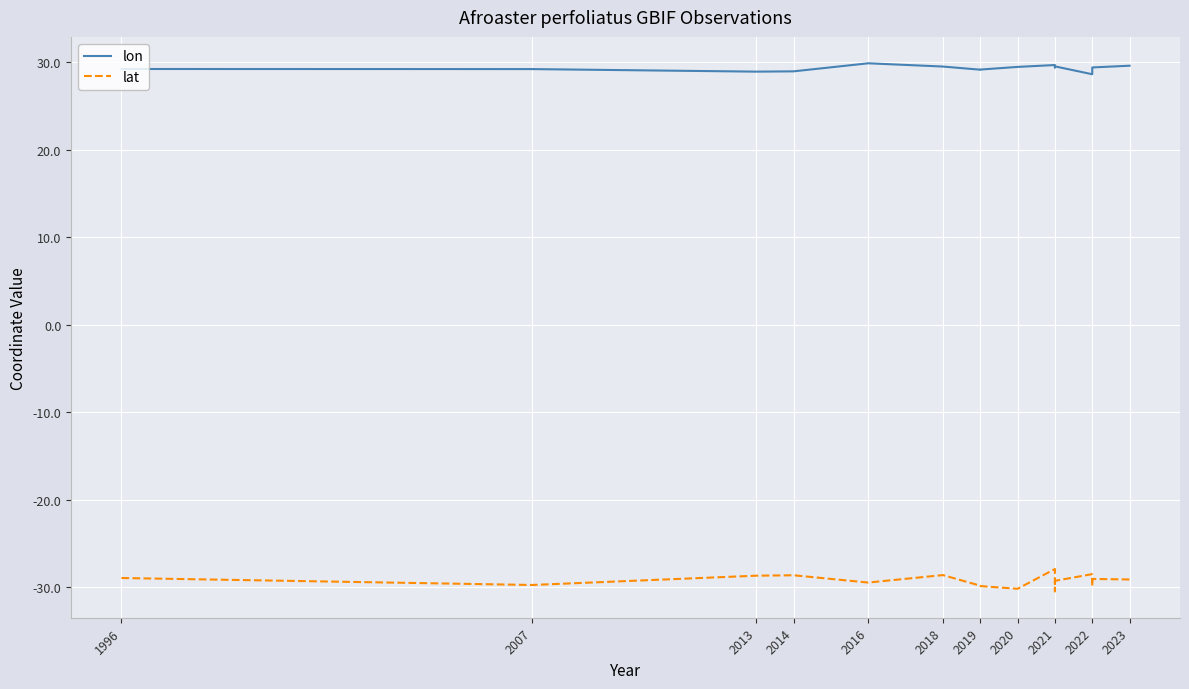

What is the highest value of the lat series?

-27.9